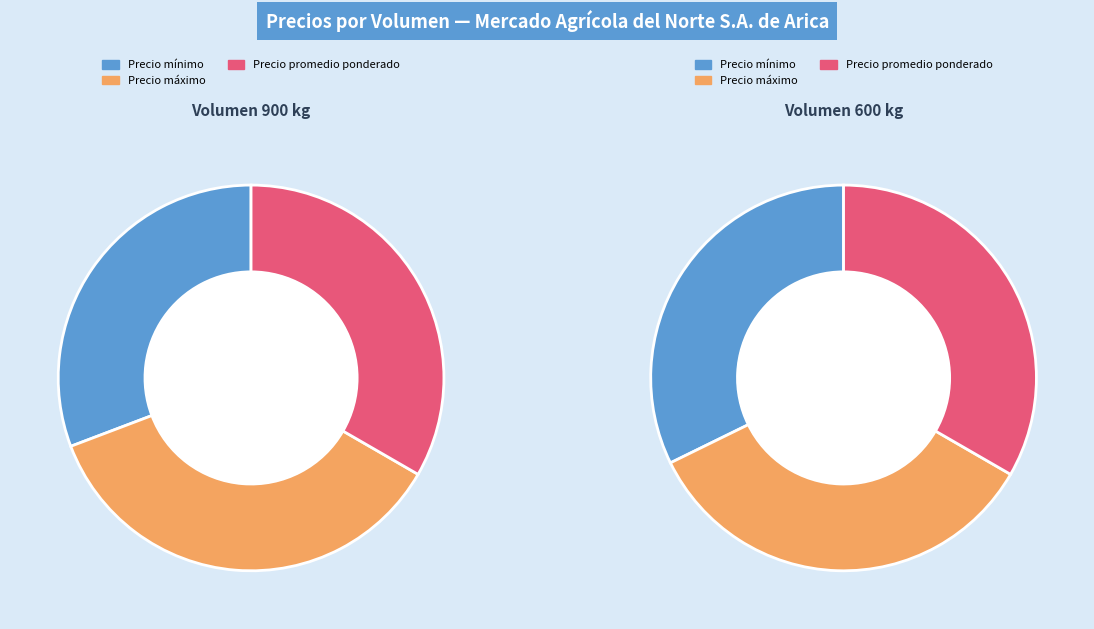

Which series has the largest range (max minus min)?

Precio mínimo